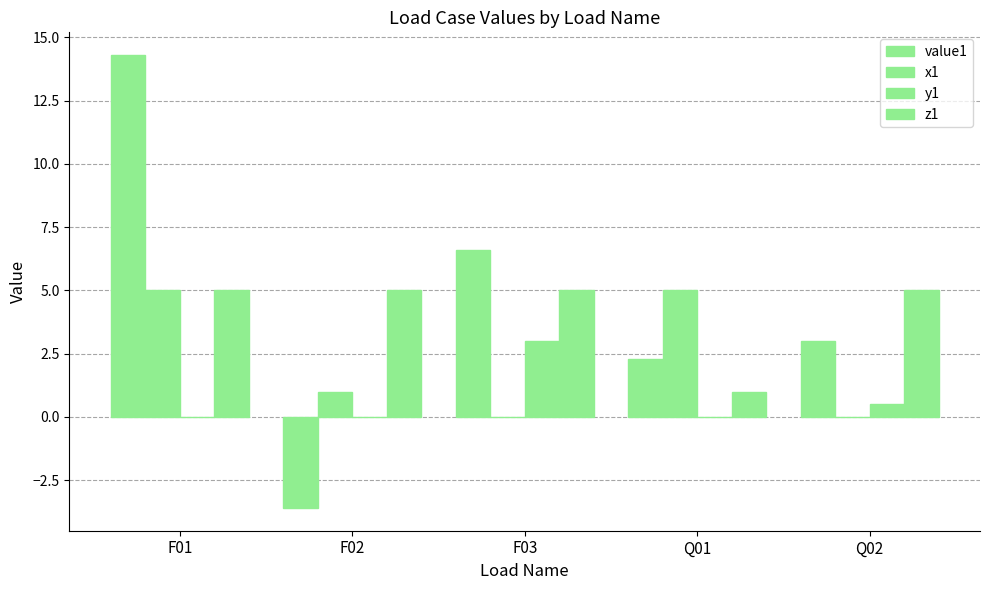

What is the maximum value for z1?

5.0